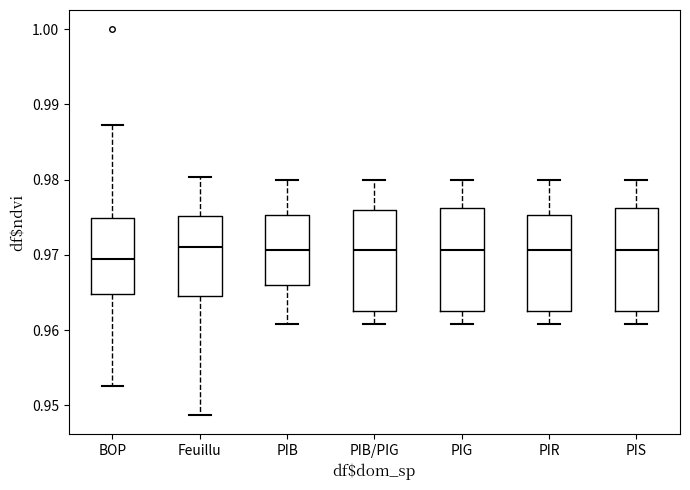

Which box has the lowest median line?

BOP